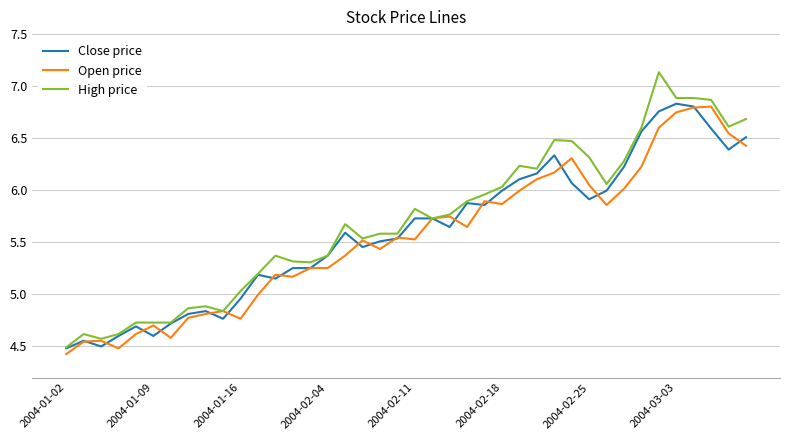

How many lines are shown in the chart?

3